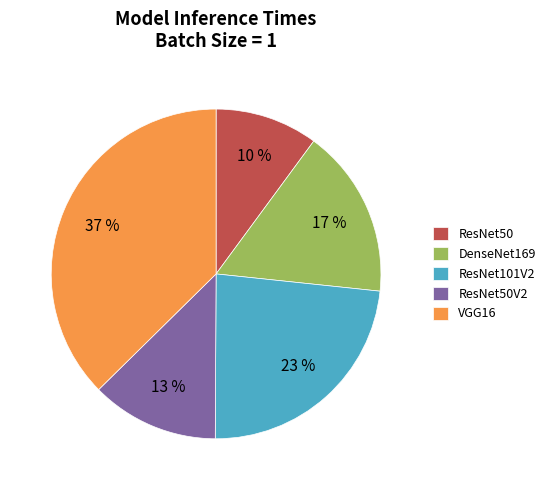

Which category has the biggest portion of the pie?

VGG16